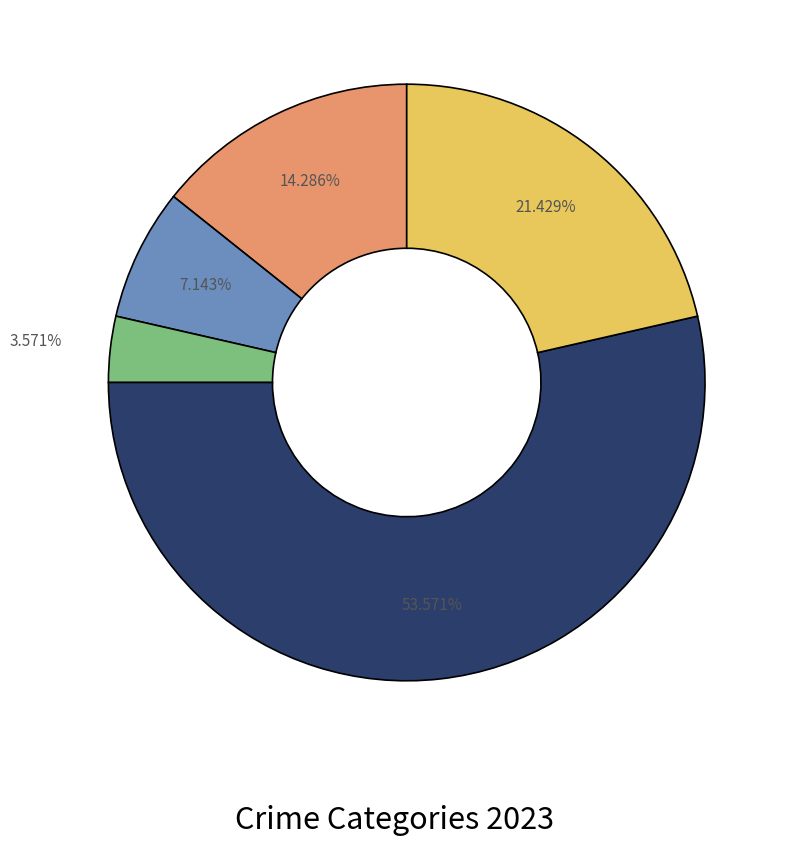

Is there any slice that represents more than half of the pie?

Yes